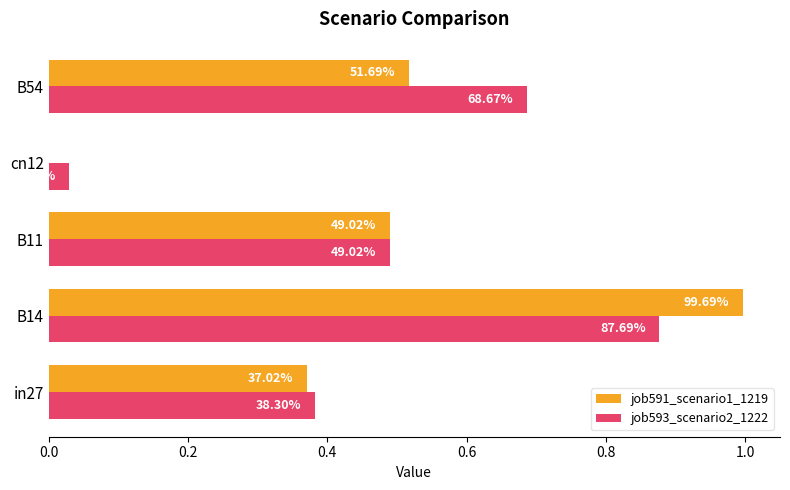

What are all the series names shown in the legend?

job591_scenario1_1219, job593_scenario2_1222